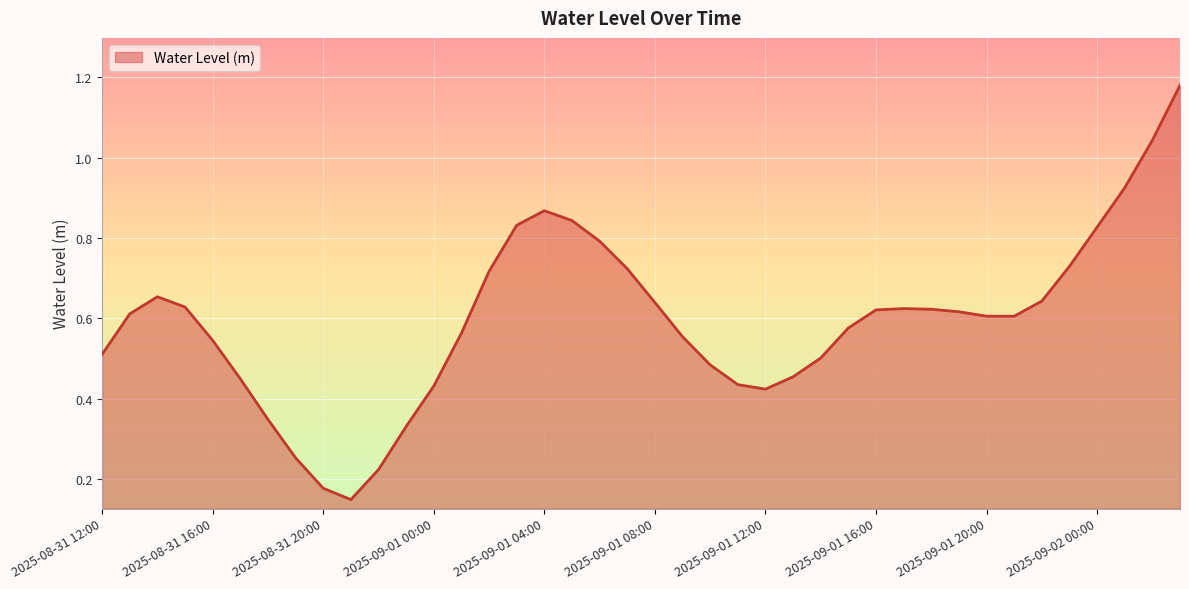

Where is the first local minimum?

2025-08-31 21:00